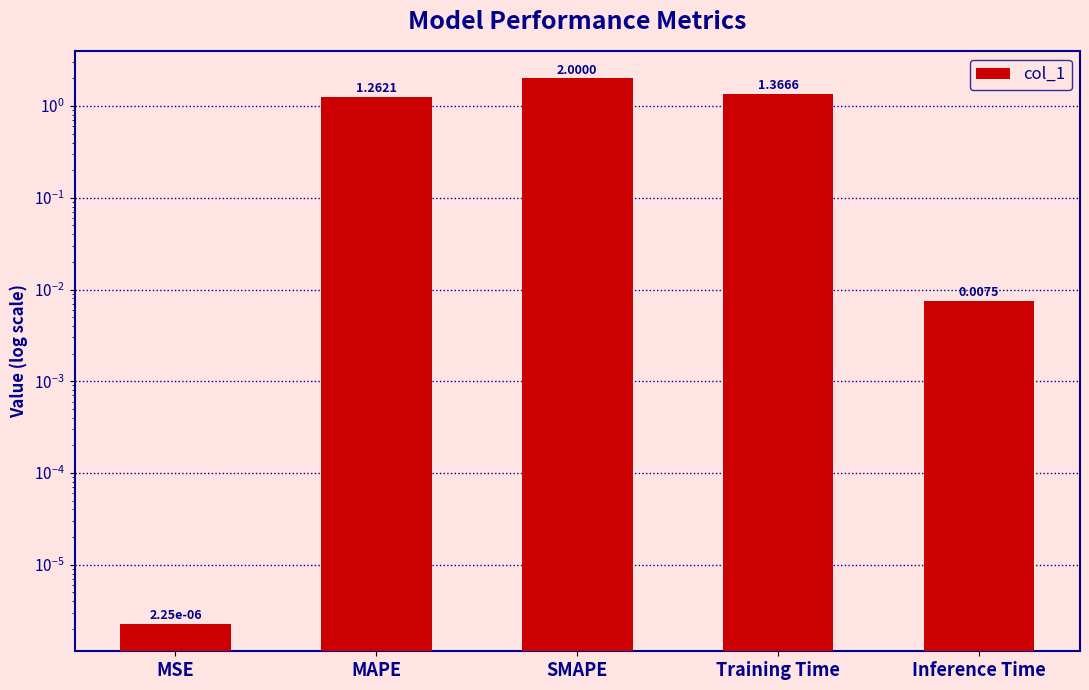

What is the sum of the values at SMAPE and Training Time?

3.4